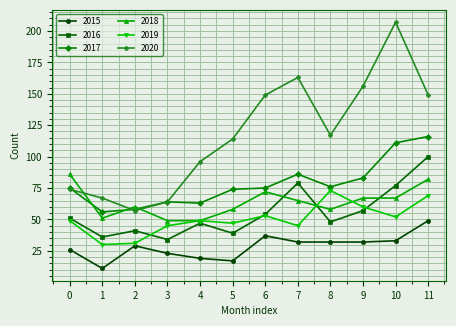

True or false: 2016 and 2015 intersect in this chart.

False